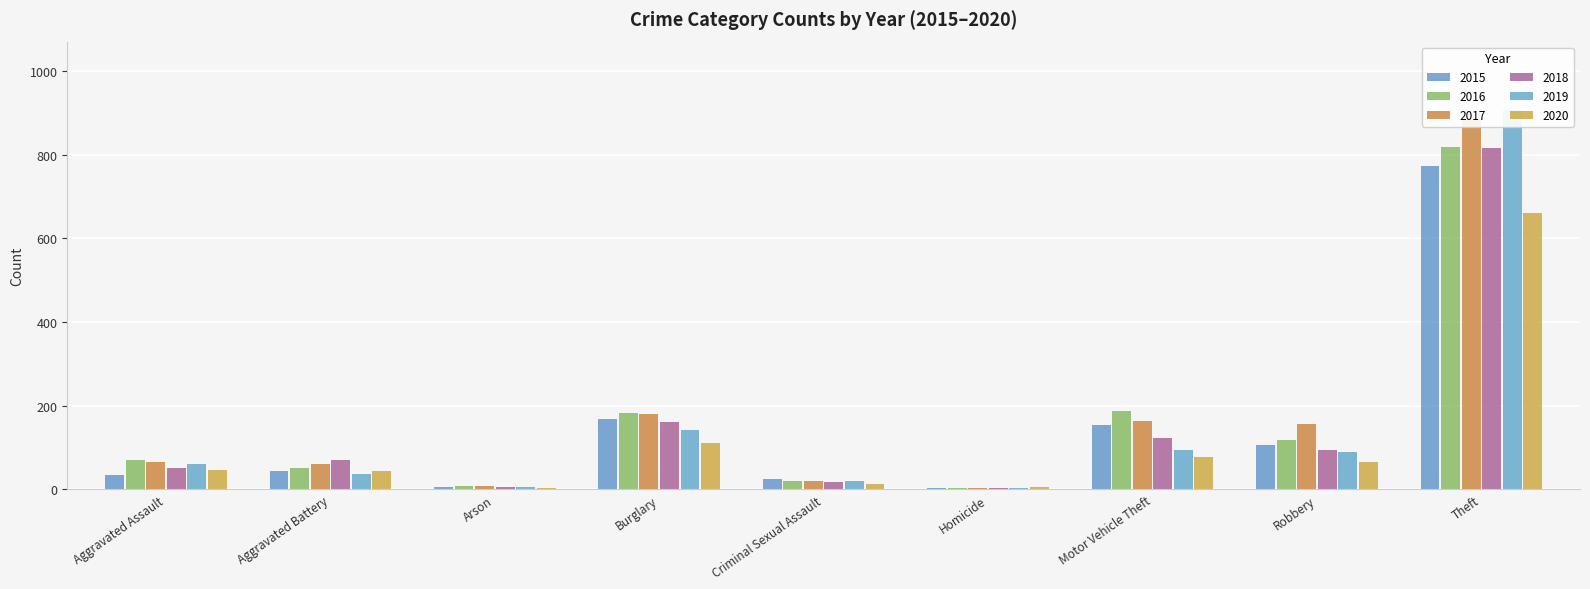

How many data points in 2015 are above 44?

4